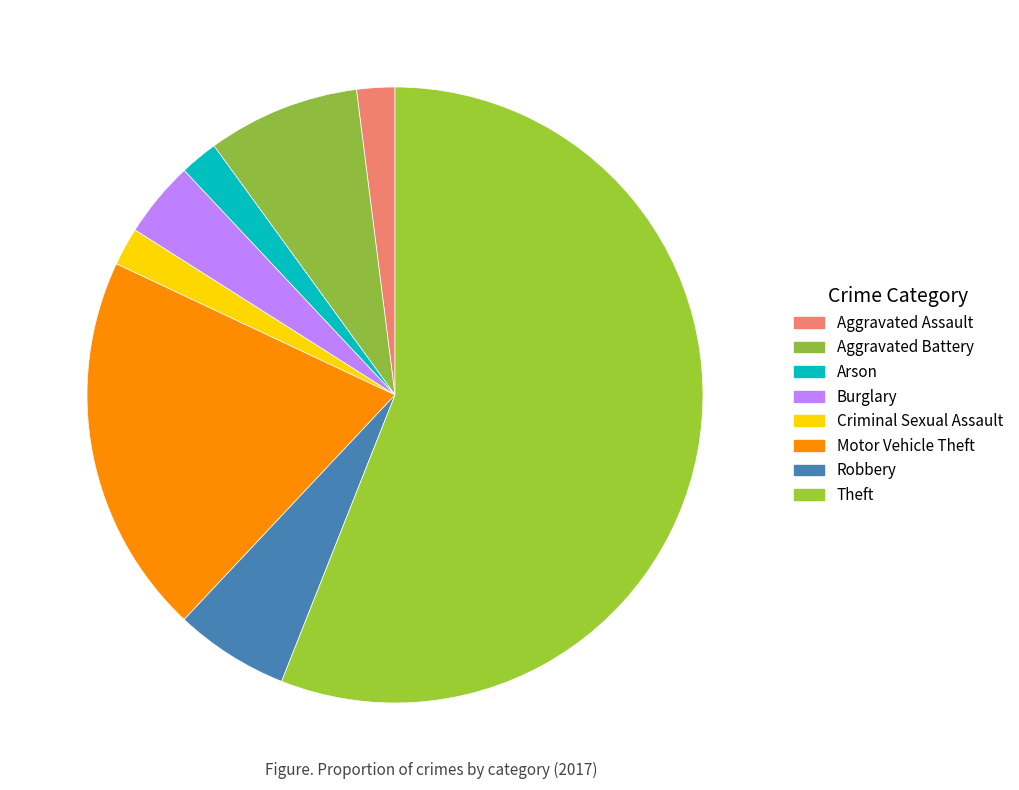

Which slice represents more than half of the pie?

Theft